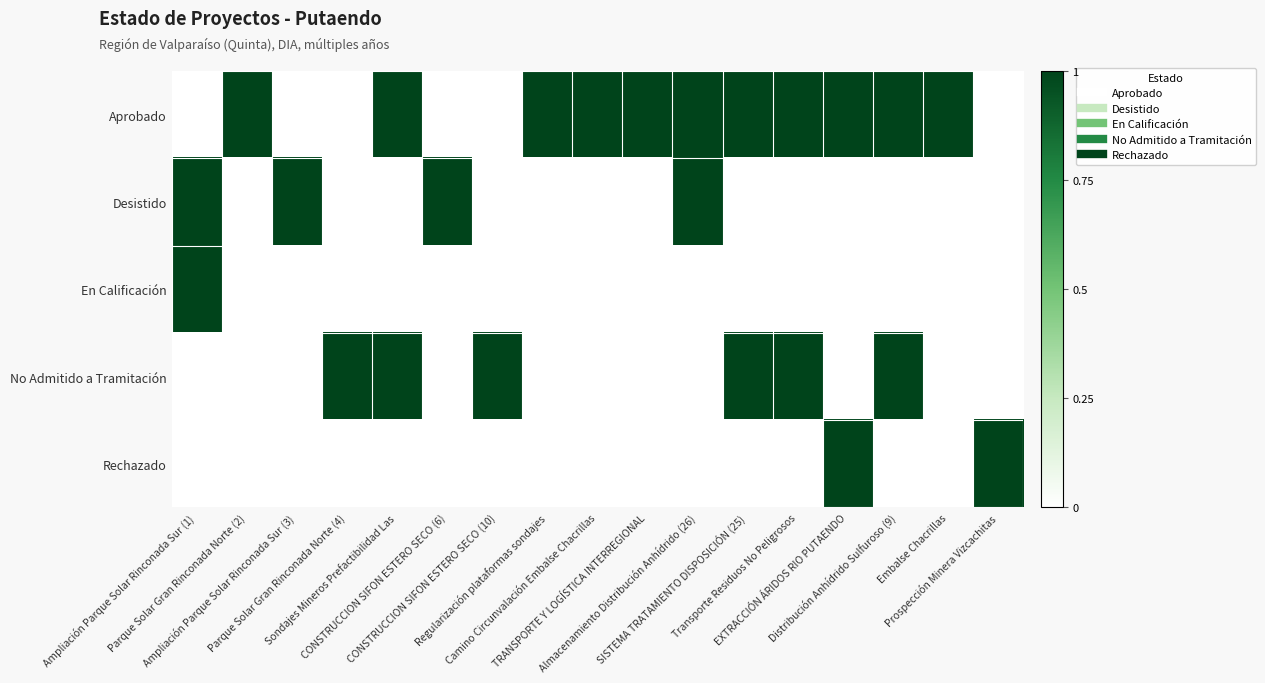

Reading left to right, extract all data points from this chart.

Aprobado: Ampliación Parque Solar Rinconada Sur (1)=0	Parque Solar Gran Rinconada Norte (2)=1	Ampliación Parque Solar Rinconada Sur (3)=0	Parque Solar Gran Rinconada Norte (4)=0	Sondajes Mineros Prefactibilidad Las=1	CONSTRUCCION SIFON ESTERO SECO (6)=0	CONSTRUCCION SIFON ESTERO SECO (10)=0	Regularización plataformas sondajes=1	Camino Circunvalación Embalse Chacrillas=1	TRANSPORTE Y LOGÍSTICA INTERREGIONAL=1	Almacenamiento Distribución Anhídrido (26)=1	SISTEMA TRATAMIENTO DISPOSICIÓN (25)=1	Transporte Residuos No Peligrosos=1	EXTRACCIÓN ÁRIDOS RIO PUTAENDO=1	Distribución Anhídrido Sulfuroso (9)=1	Embalse Chacrillas=1	Prospección Minera Vizcachitas=0
Desistido: Ampliación Parque Solar Rinconada Sur (1)=1	Parque Solar Gran Rinconada Norte (2)=0	Ampliación Parque Solar Rinconada Sur (3)=1	Parque Solar Gran Rinconada Norte (4)=0	Sondajes Mineros Prefactibilidad Las=0	CONSTRUCCION SIFON ESTERO SECO (6)=1	CONSTRUCCION SIFON ESTERO SECO (10)=0	Regularización plataformas sondajes=0	Camino Circunvalación Embalse Chacrillas=0	TRANSPORTE Y LOGÍSTICA INTERREGIONAL=0	Almacenamiento Distribución Anhídrido (26)=1	SISTEMA TRATAMIENTO DISPOSICIÓN (25)=0	Transporte Residuos No Peligrosos=0	EXTRACCIÓN ÁRIDOS RIO PUTAENDO=0	Distribución Anhídrido Sulfuroso (9)=0	Embalse Chacrillas=0	Prospección Minera Vizcachitas=0
En Calificación: Ampliación Parque Solar Rinconada Sur (1)=1	Parque Solar Gran Rinconada Norte (2)=0	Ampliación Parque Solar Rinconada Sur (3)=0	Parque Solar Gran Rinconada Norte (4)=0	Sondajes Mineros Prefactibilidad Las=0	CONSTRUCCION SIFON ESTERO SECO (6)=0	CONSTRUCCION SIFON ESTERO SECO (10)=0	Regularización plataformas sondajes=0	Camino Circunvalación Embalse Chacrillas=0	TRANSPORTE Y LOGÍSTICA INTERREGIONAL=0	Almacenamiento Distribución Anhídrido (26)=0	SISTEMA TRATAMIENTO DISPOSICIÓN (25)=0	Transporte Residuos No Peligrosos=0	EXTRACCIÓN ÁRIDOS RIO PUTAENDO=0	Distribución Anhídrido Sulfuroso (9)=0	Embalse Chacrillas=0	Prospección Minera Vizcachitas=0
No Admitido a Tramitación: Ampliación Parque Solar Rinconada Sur (1)=0	Parque Solar Gran Rinconada Norte (2)=0	Ampliación Parque Solar Rinconada Sur (3)=0	Parque Solar Gran Rinconada Norte (4)=1	Sondajes Mineros Prefactibilidad Las=1	CONSTRUCCION SIFON ESTERO SECO (6)=0	CONSTRUCCION SIFON ESTERO SECO (10)=1	Regularización plataformas sondajes=0	Camino Circunvalación Embalse Chacrillas=0	TRANSPORTE Y LOGÍSTICA INTERREGIONAL=0	Almacenamiento Distribución Anhídrido (26)=0	SISTEMA TRATAMIENTO DISPOSICIÓN (25)=1	Transporte Residuos No Peligrosos=1	EXTRACCIÓN ÁRIDOS RIO PUTAENDO=0	Distribución Anhídrido Sulfuroso (9)=1	Embalse Chacrillas=0	Prospección Minera Vizcachitas=0
Rechazado: Ampliación Parque Solar Rinconada Sur (1)=0	Parque Solar Gran Rinconada Norte (2)=0	Ampliación Parque Solar Rinconada Sur (3)=0	Parque Solar Gran Rinconada Norte (4)=0	Sondajes Mineros Prefactibilidad Las=0	CONSTRUCCION SIFON ESTERO SECO (6)=0	CONSTRUCCION SIFON ESTERO SECO (10)=0	Regularización plataformas sondajes=0	Camino Circunvalación Embalse Chacrillas=0	TRANSPORTE Y LOGÍSTICA INTERREGIONAL=0	Almacenamiento Distribución Anhídrido (26)=0	SISTEMA TRATAMIENTO DISPOSICIÓN (25)=0	Transporte Residuos No Peligrosos=0	EXTRACCIÓN ÁRIDOS RIO PUTAENDO=1	Distribución Anhídrido Sulfuroso (9)=0	Embalse Chacrillas=0	Prospección Minera Vizcachitas=1